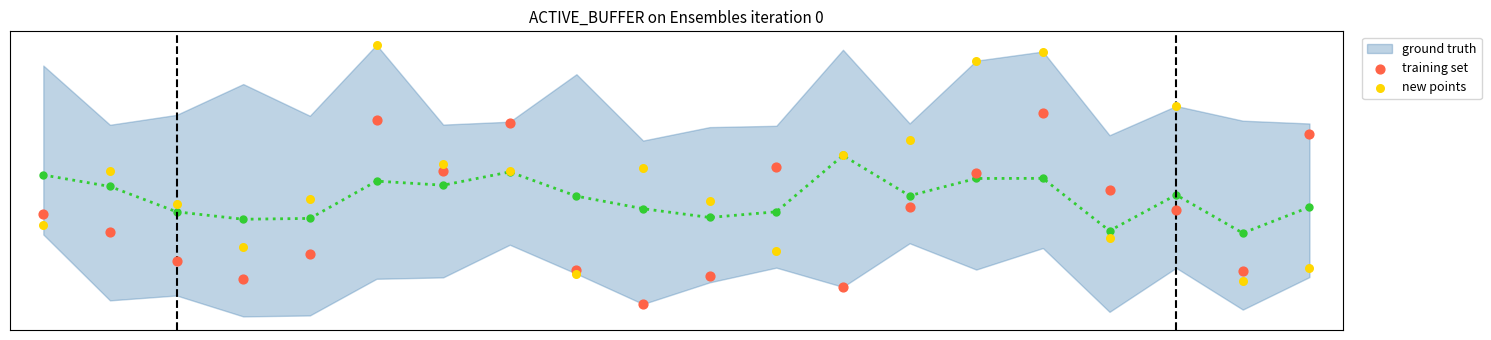

Which series reaches the minimum Y coordinate?

training set